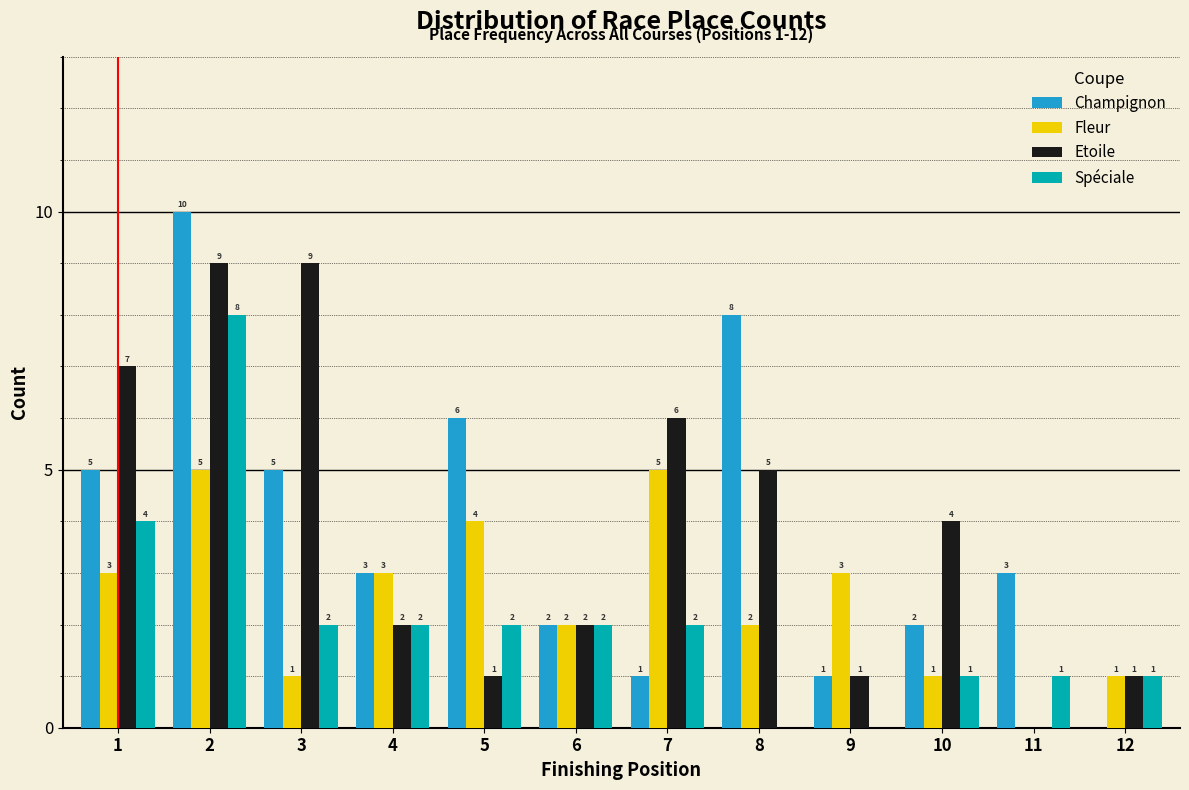

Reading left to right, list all the values displayed in this chart.

Champignon: 1=5	2=10	3=5	4=3	5=6	6=2	7=1	8=8	9=1	10=2	11=3	12=0
Fleur: 1=3	2=5	3=1	4=3	5=4	6=2	7=5	8=2	9=3	10=1	11=0	12=1
Etoile: 1=7	2=9	3=9	4=2	5=1	6=2	7=6	8=5	9=1	10=4	11=0	12=1
Spéciale: 1=4	2=8	3=2	4=2	5=2	6=2	7=2	8=0	9=0	10=1	11=1	12=1